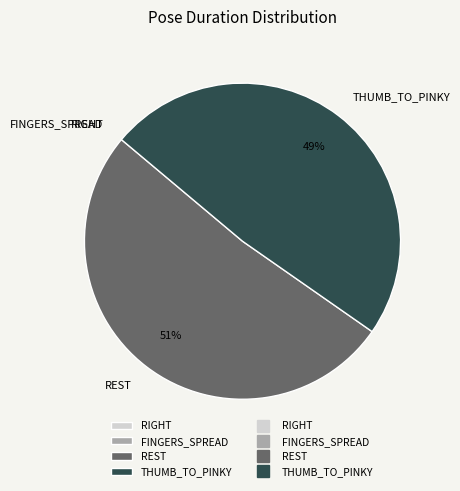

True or false: REST accounts for 51% of the total.

True